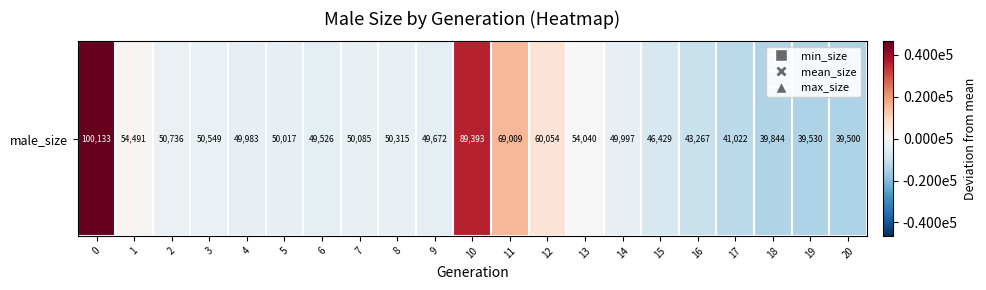

How many negative values are there?

15